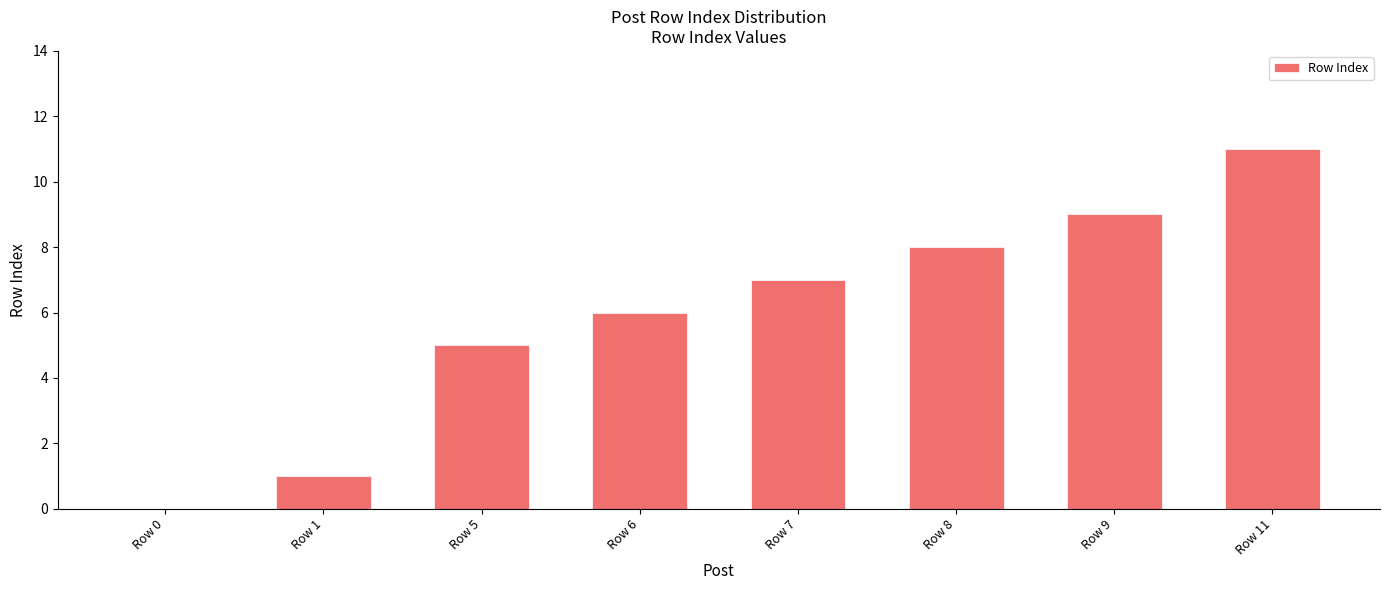

Which has a higher value, Row 1 or Row 0?

Row 1